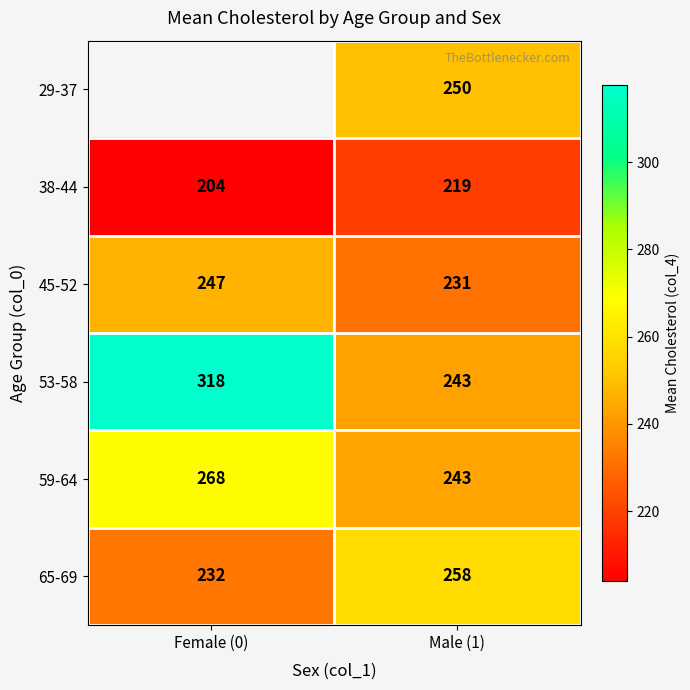

What is the average value of the 59-64 series?

256